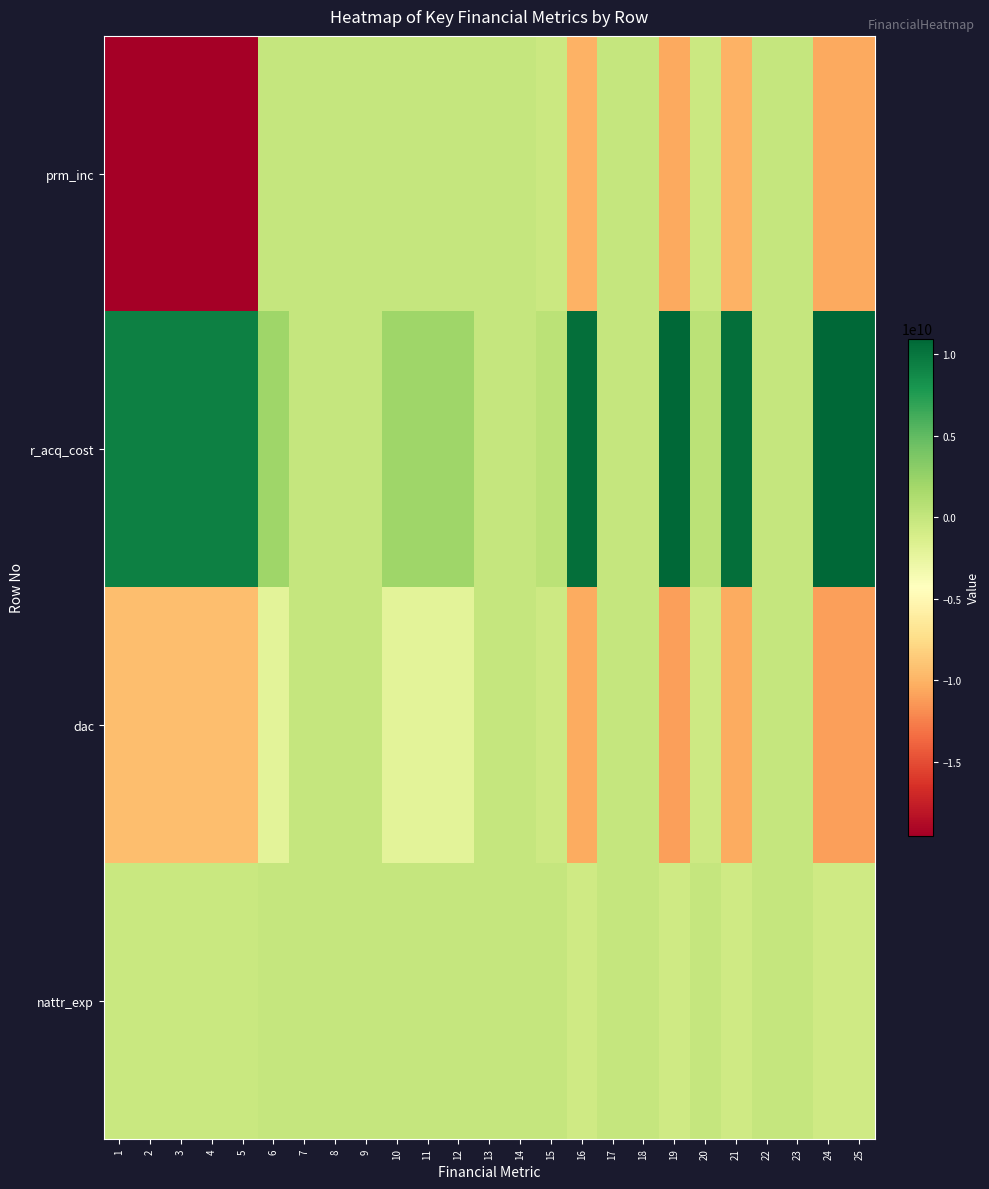

Which series changed the most between 6 and 10?

prm_inc